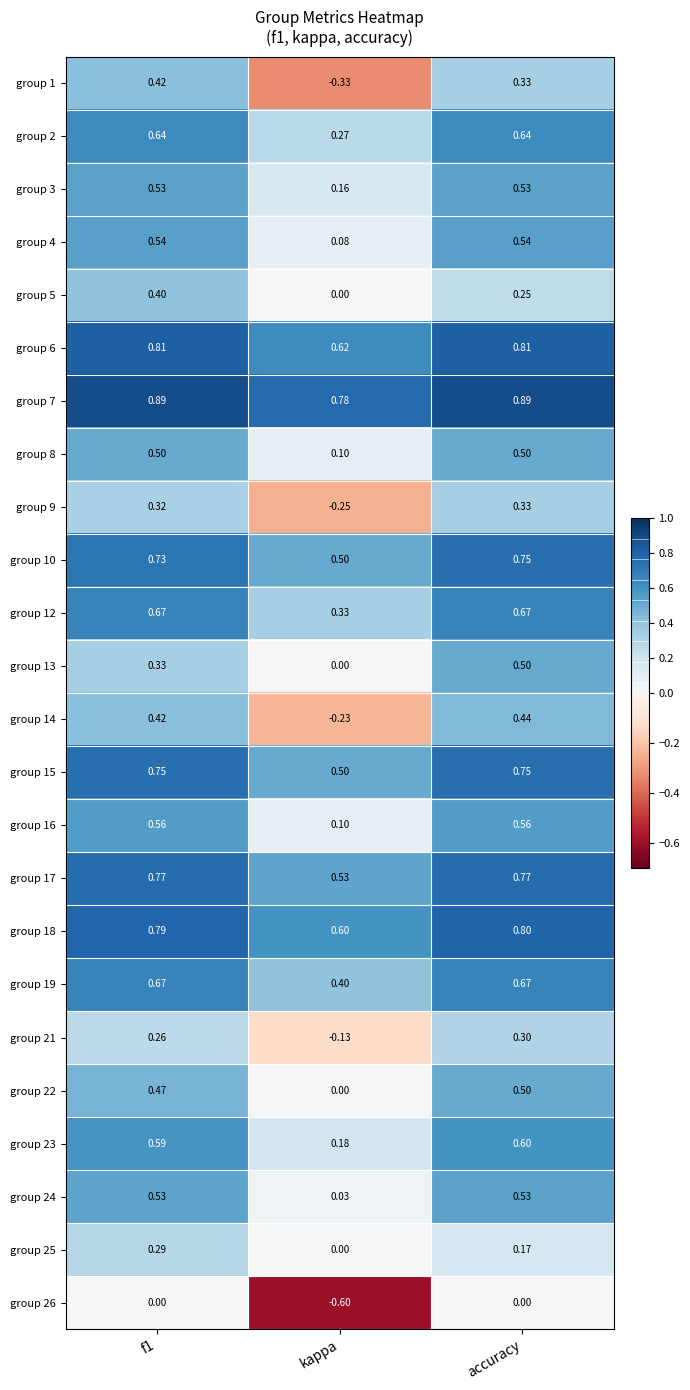

At which label does group 4 reach its minimum?

kappa